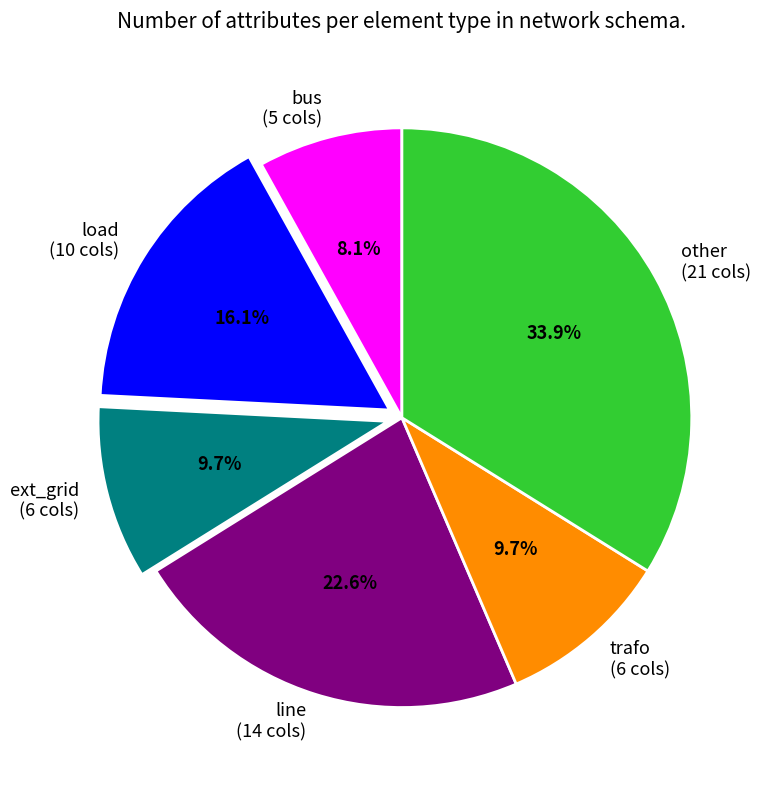

Between line (14 cols) and bus (5 cols), which is larger?

line (14 cols)